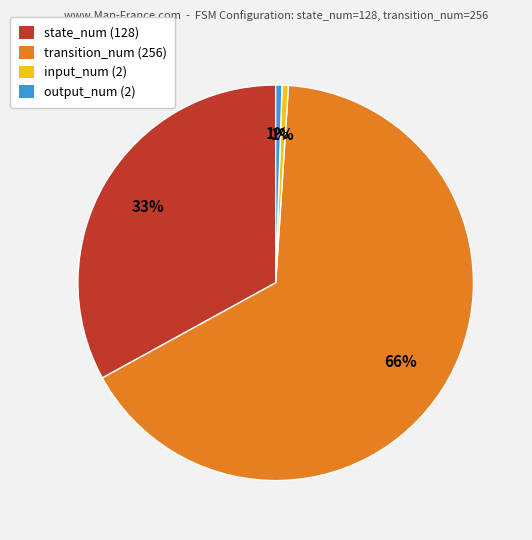

How many slices are in this pie chart?

4